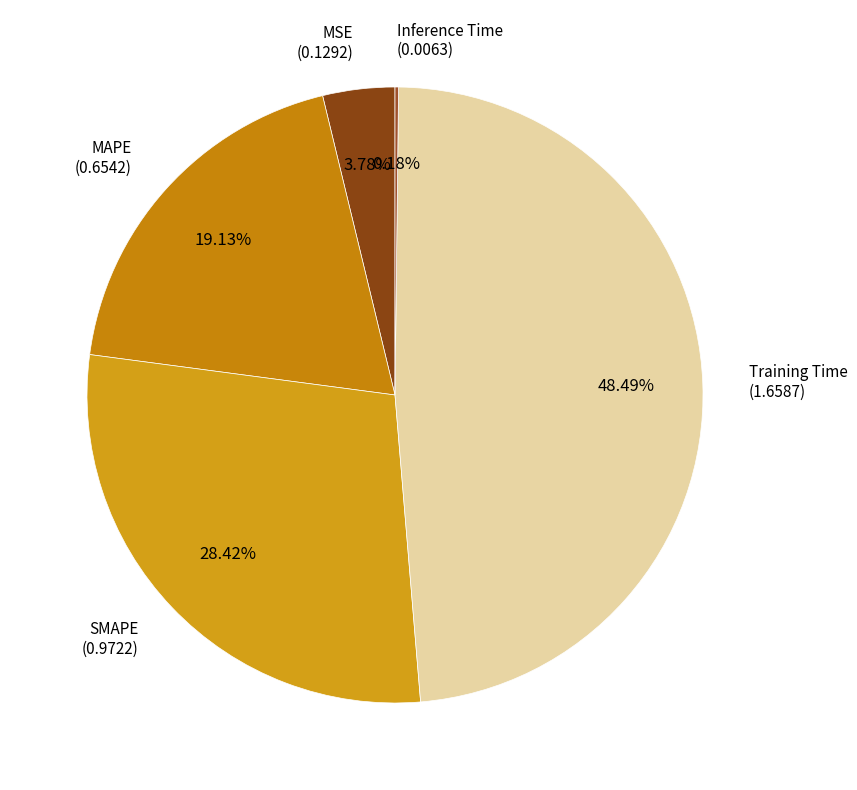

Is there any slice that represents more than half of the pie?

No